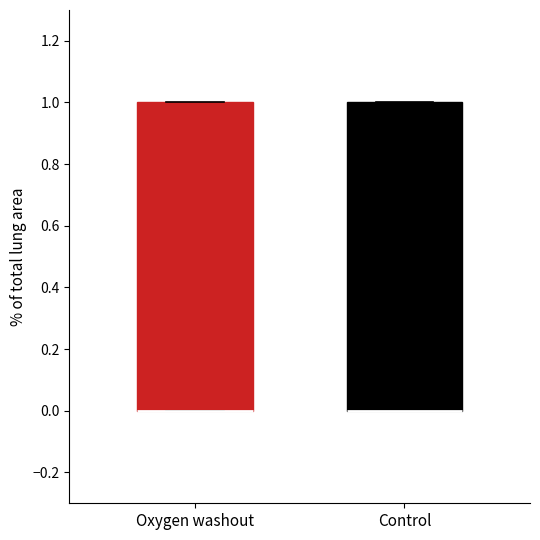

Reading left to right, read every box against the y-axis: the position of its median line, the range the box covers, and the ends of its whiskers. The values are not printed on the chart, so give them approximately, as read against the axis.

Oxygen washout: median 0 (drawn on the box's lower edge), box 0 to 1, whiskers 0 to 1
Control: median 0 (drawn on the box's lower edge), box 0 to 1, whiskers 0 to 1